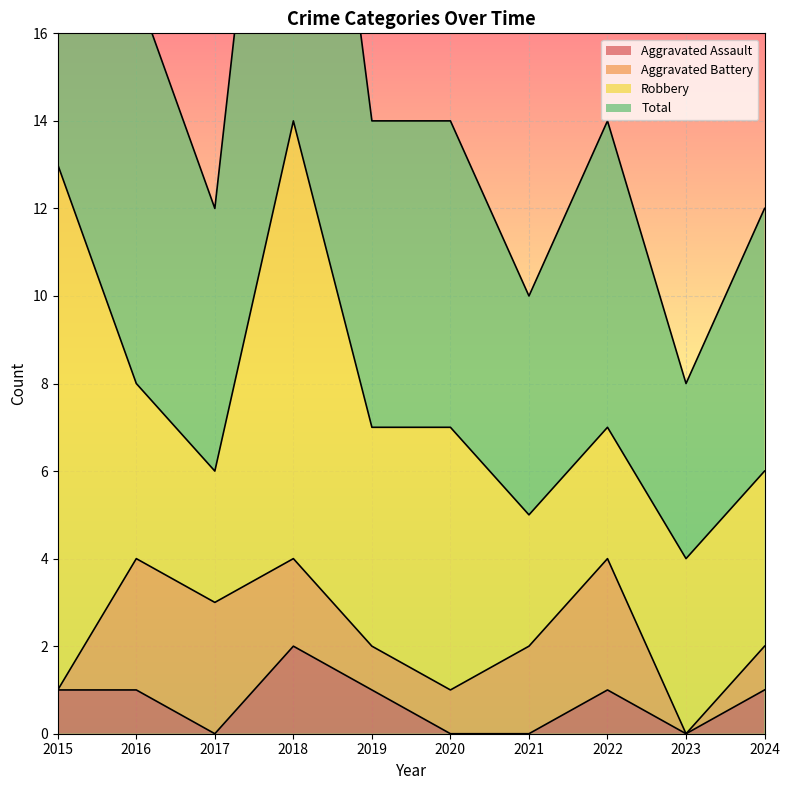

True or false: Aggravated Assault has a value of 0 at 2019.

False